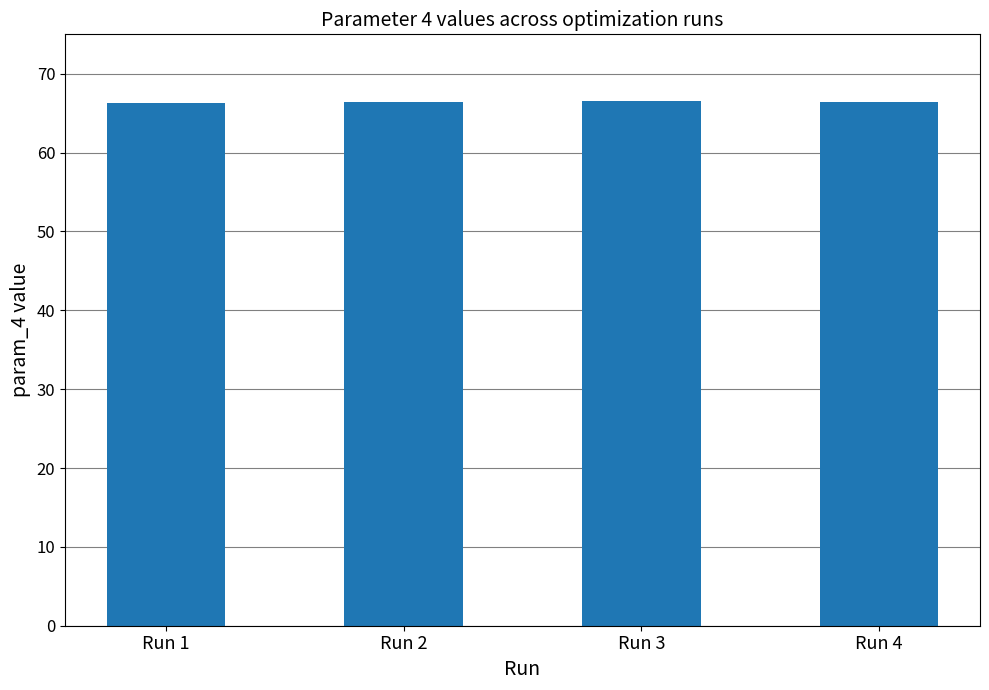

Is it true that the value at Run 1 is 114.1?

False